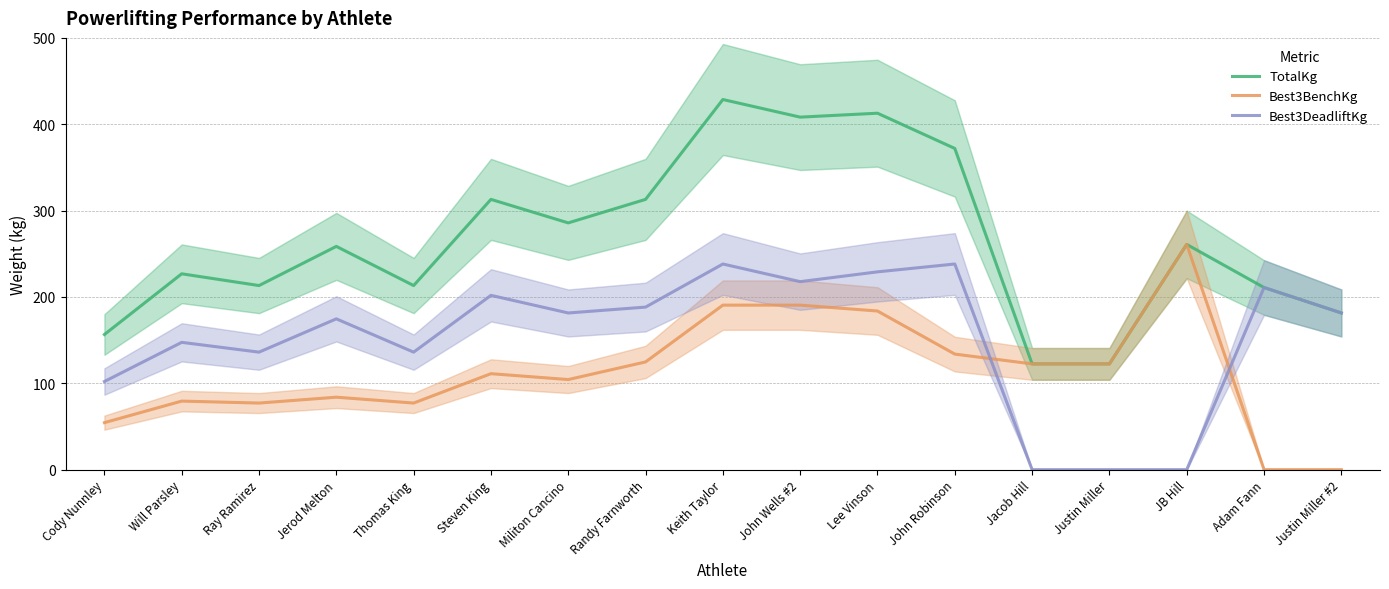

Which series has the largest total across all categories?

TotalKg